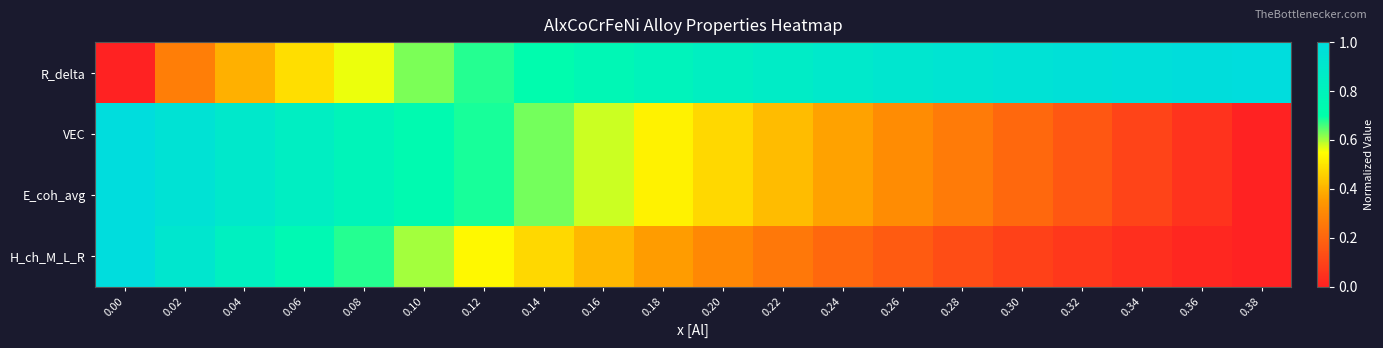

At 0.20, list the series in order from smallest to largest.

H_ch_M_L_R, VEC, E_coh_avg, R_delta